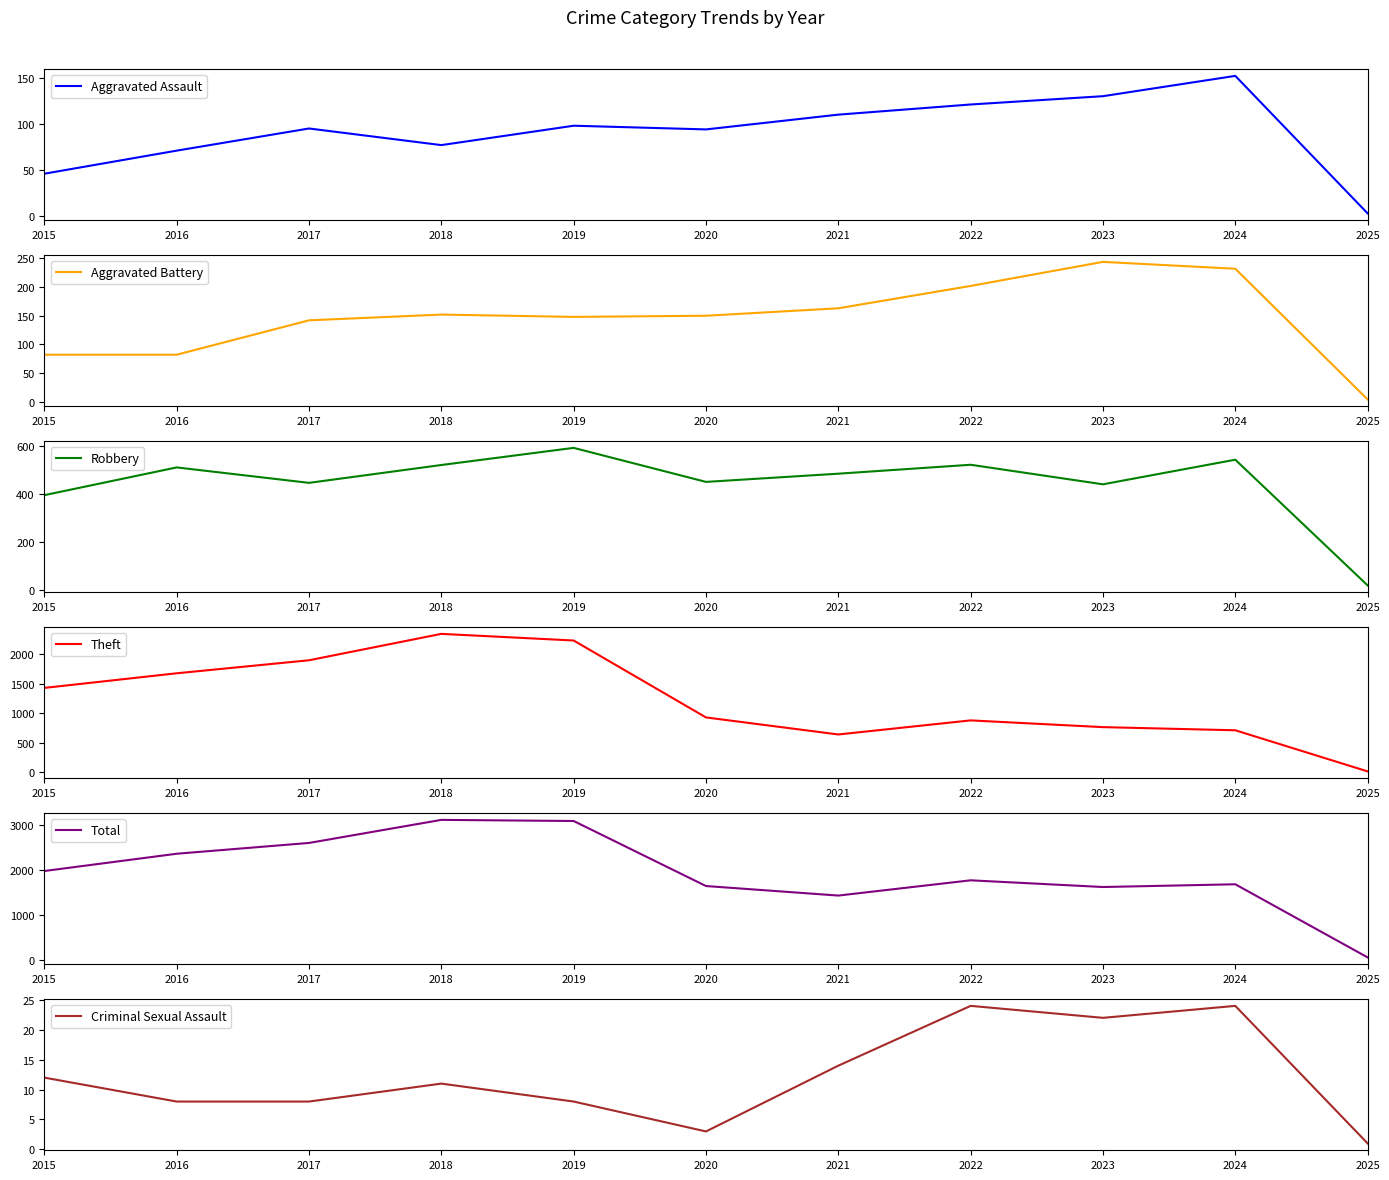

What is the average value of the Theft series?

1229